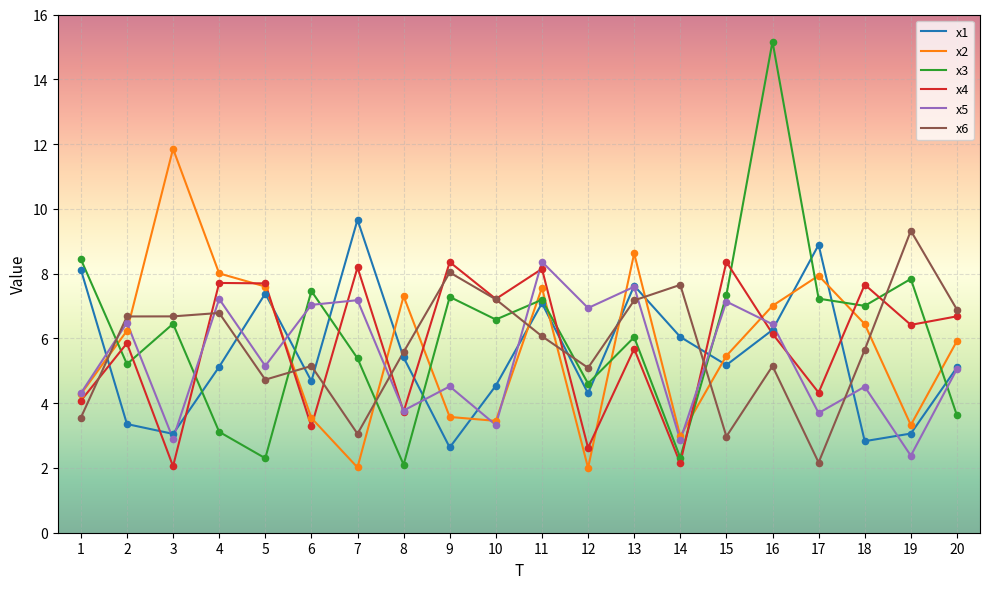

Which series changed the most between 5 and 7?

x2